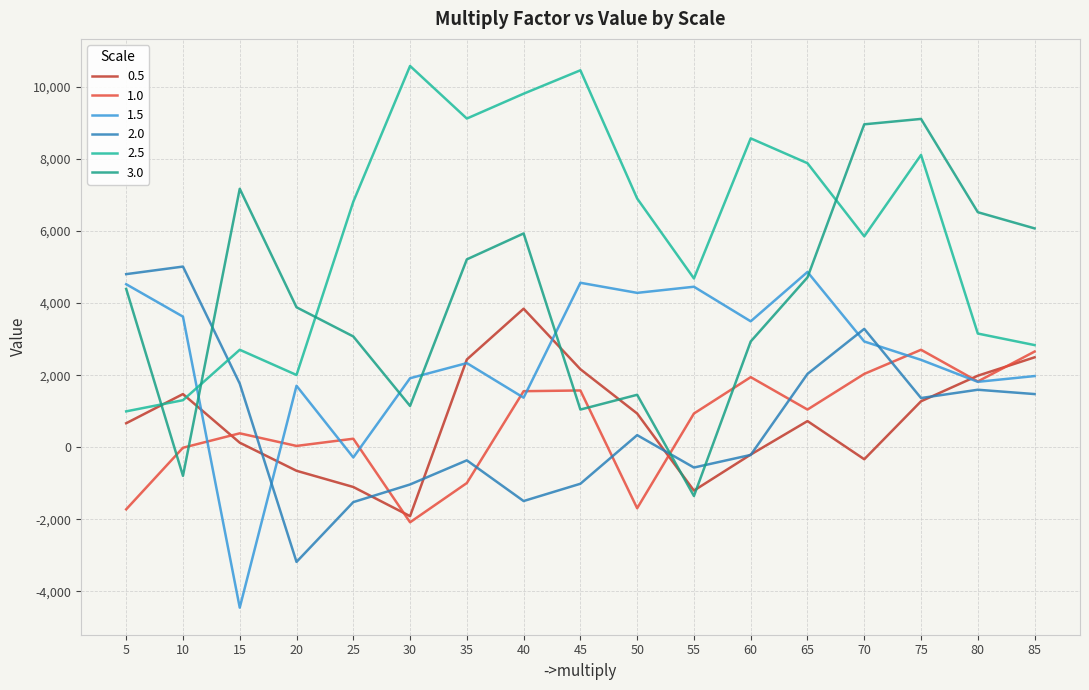

How many lines are shown in the chart?

6